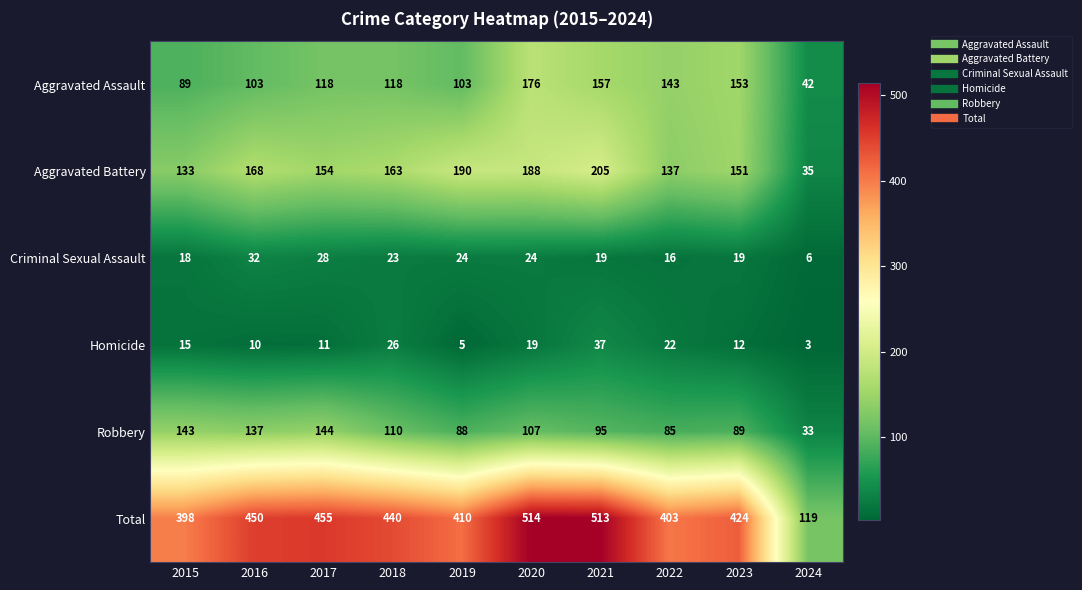

Which series changed the most between 2016 and 2021?

Total